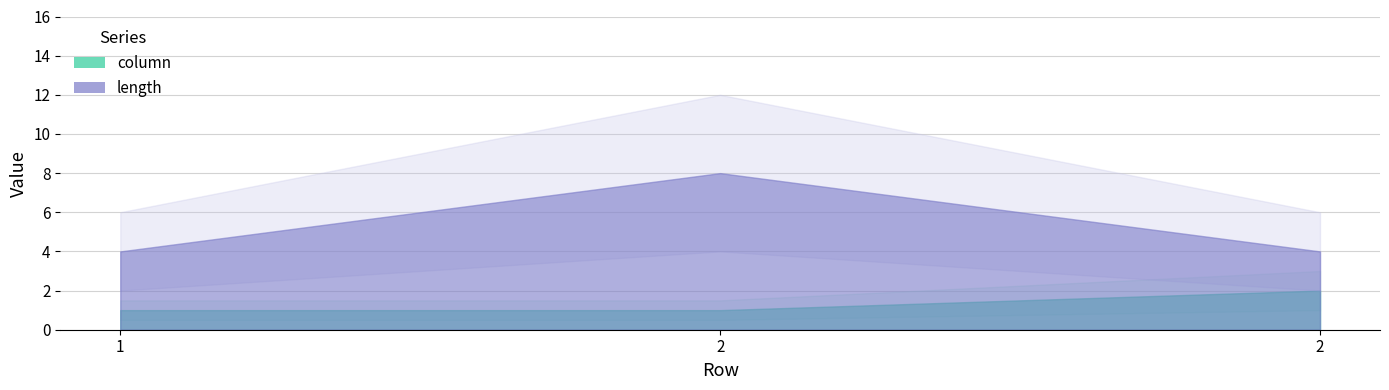

Which label corresponds to the largest value in the chart?

2